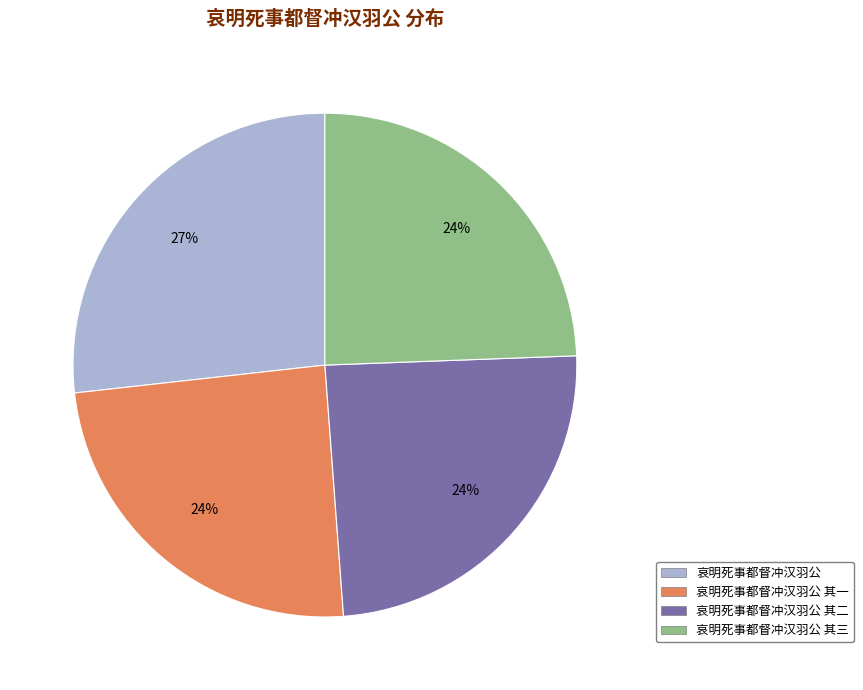

Count the number of slices in the pie.

4